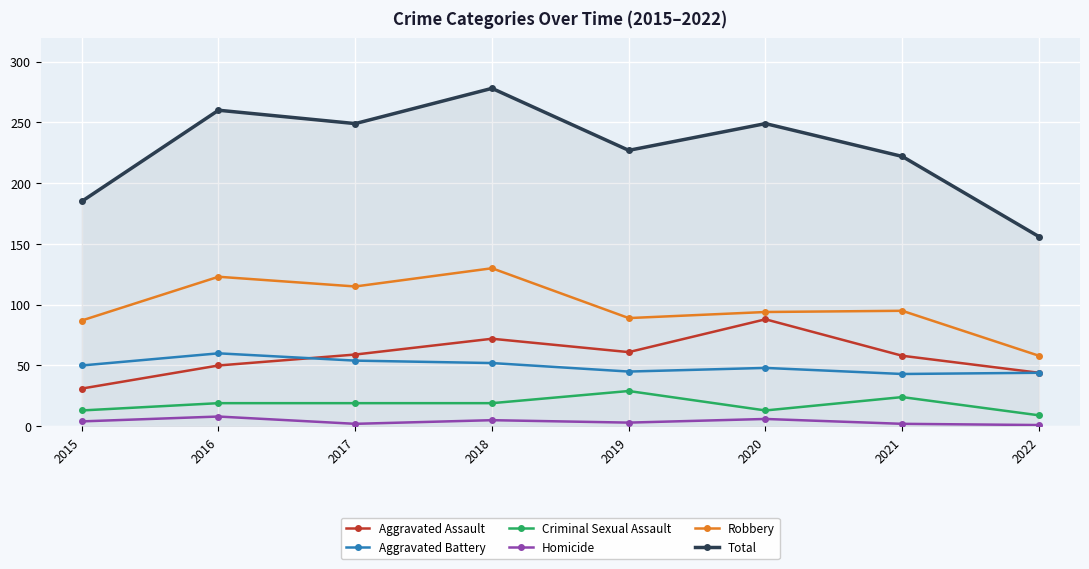

What is the spread (max minus min) of values at 2018?

273